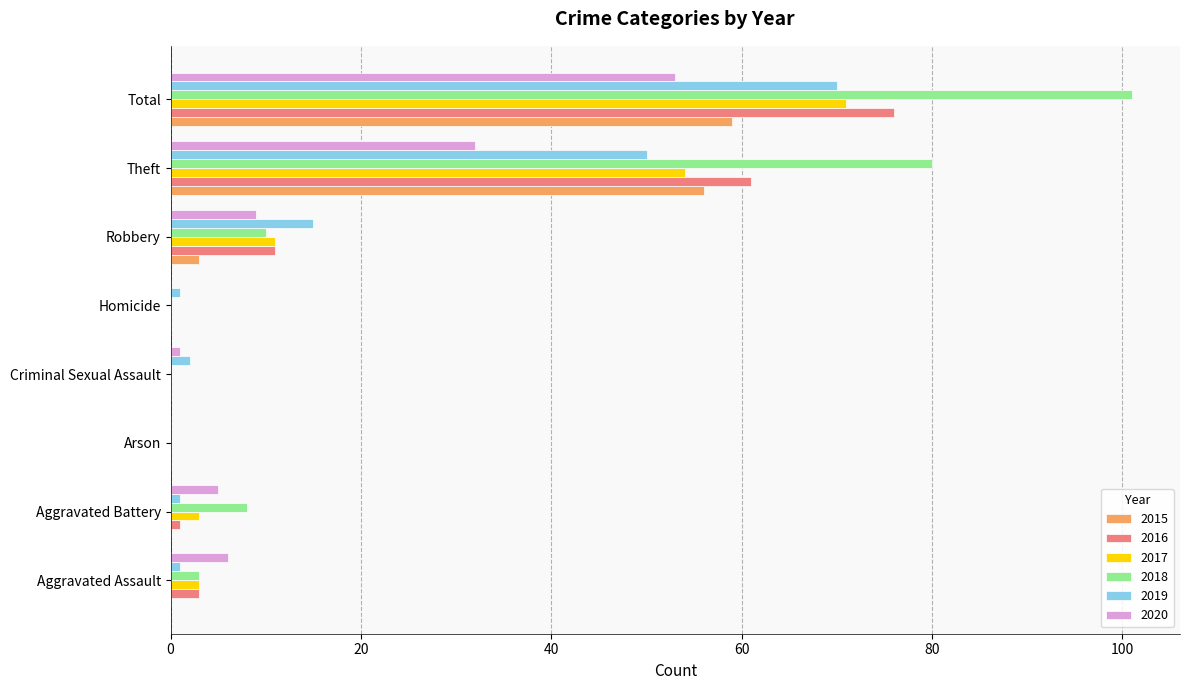

What is the sum of all 2018 values?

202